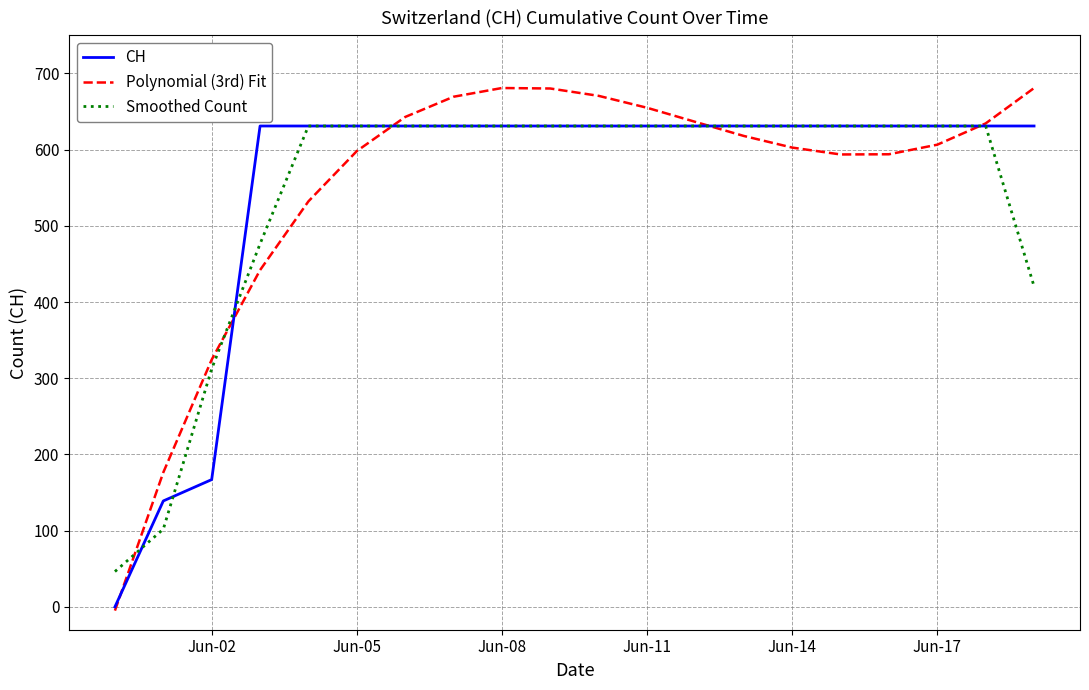

At how many categories does at least one series exceed 189?

18